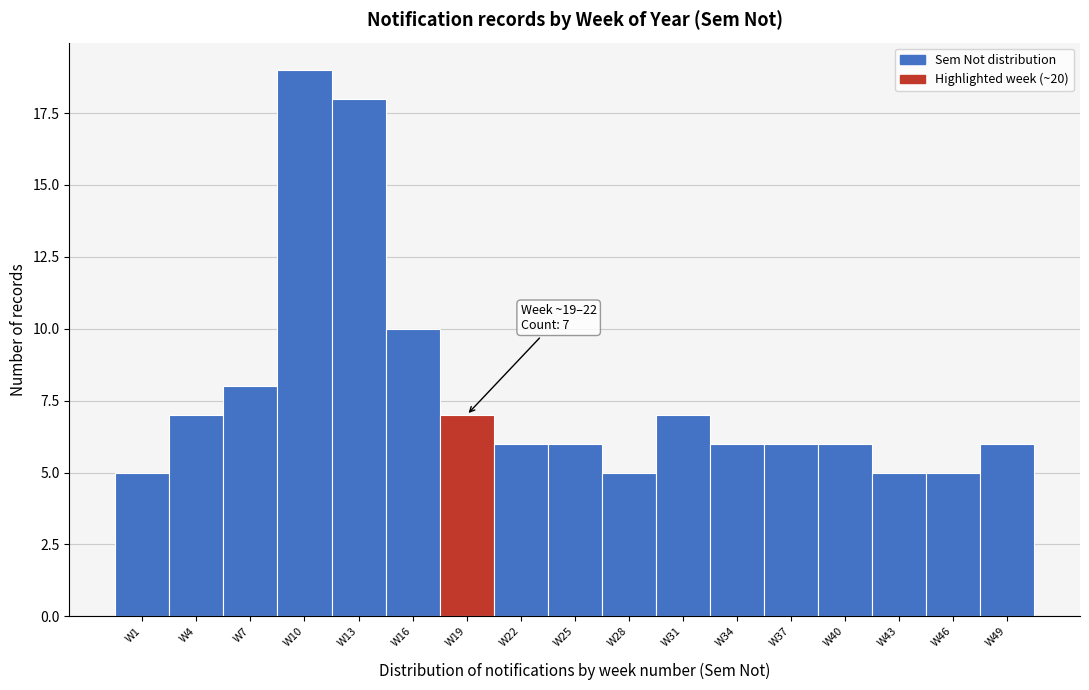

Reading left to right, extract all data points from this chart.

W1=5	W4=7	W7=8	W10=19	W13=18	W16=10	W19=7	W22=6	W25=6	W28=5	W31=7	W34=6	W37=6	W40=6	W43=5	W46=5	W49=6